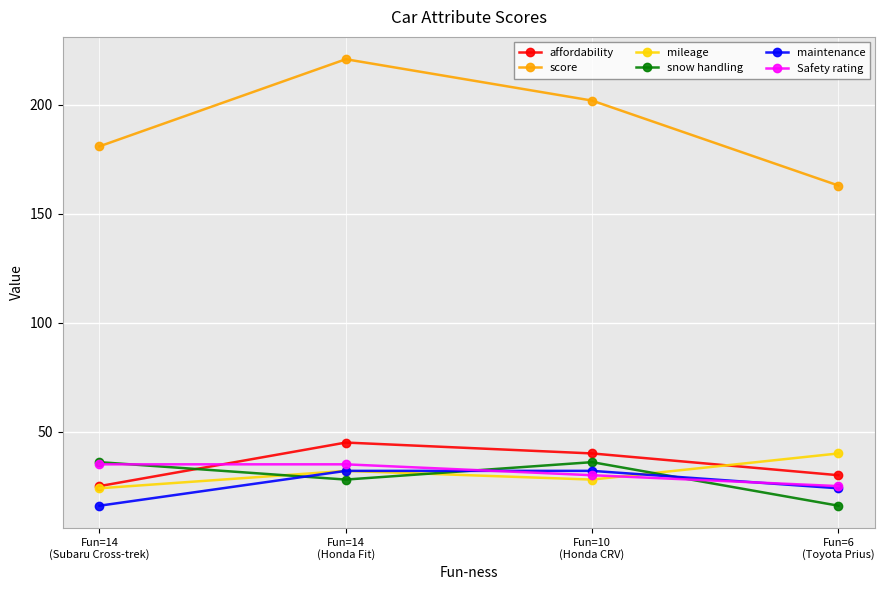

Reading left to right, transcribe all the data shown in this chart.

affordability: 25	45	40	30
score: 181	221	202	163
mileage: 24	32	28	40
snow handling: 36	28	36	16
maintenance: 16	32	32	24
Safety rating: 35	35	30	25